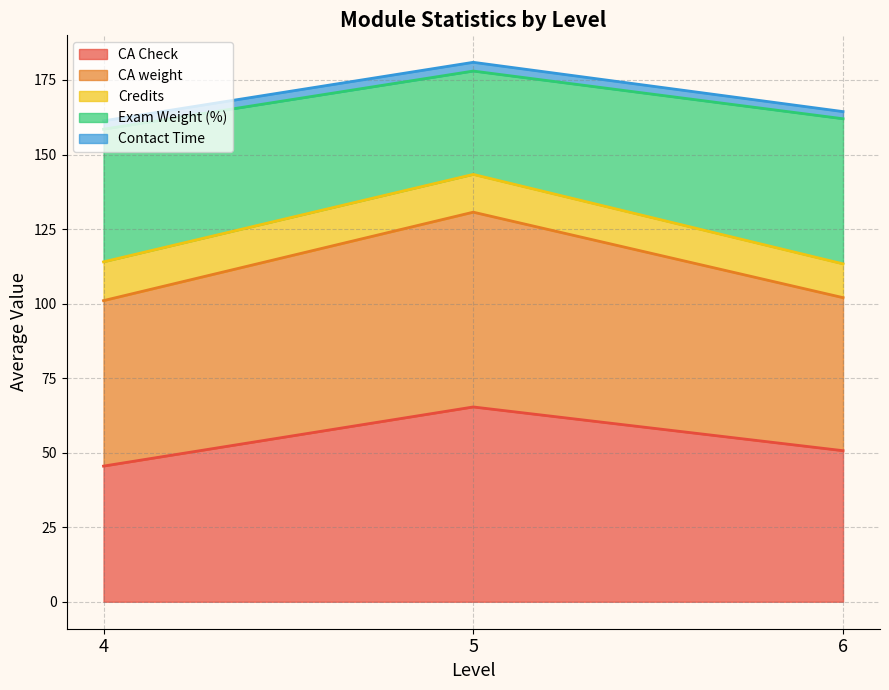

True or false: CA Check has a value of 65.3 at 5.

True